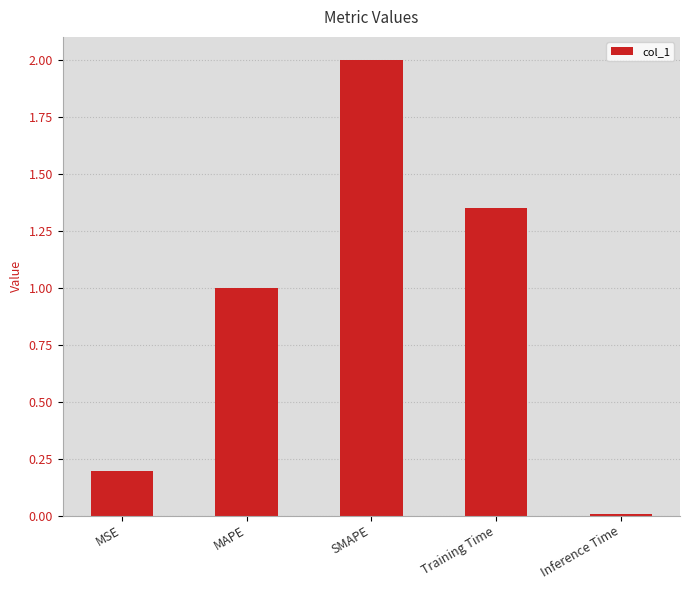

Which has a higher value, Training Time or Inference Time?

Training Time